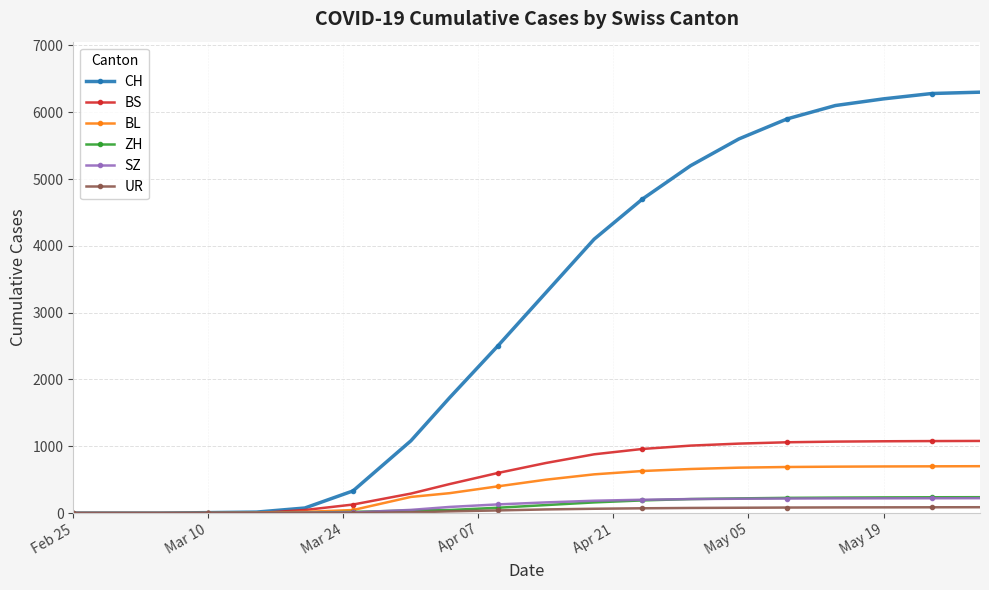

At how many categories does at least one series exceed 757?

13